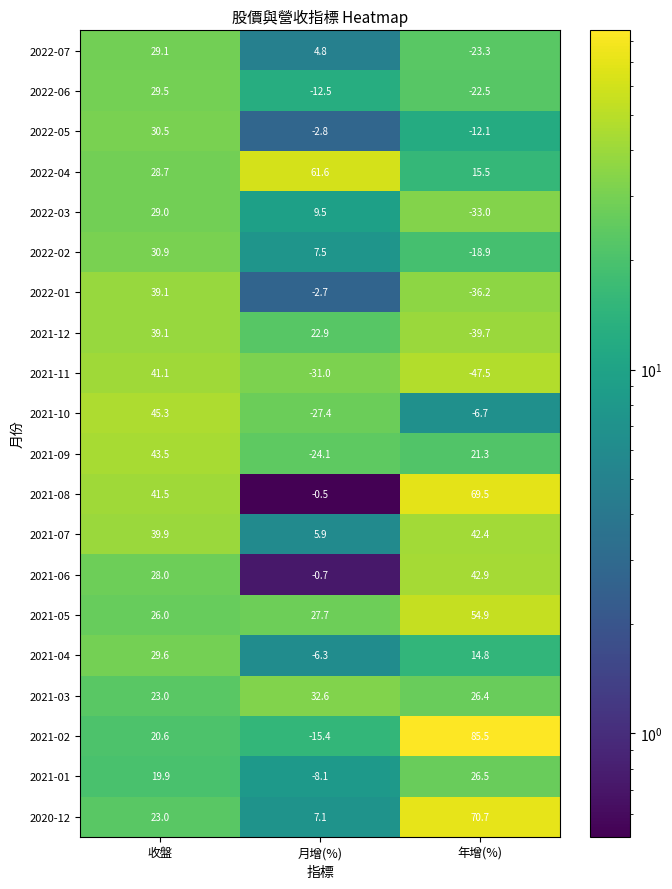

Which category has the highest value across all series?

年增(%)